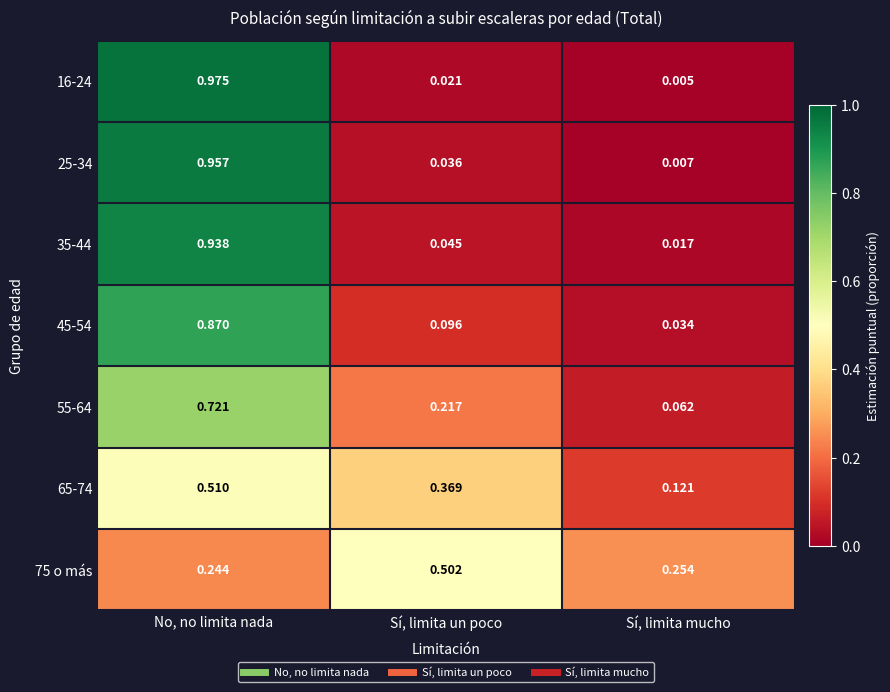

Where is 55-64 nearest to the value 0?

Sí, limita mucho